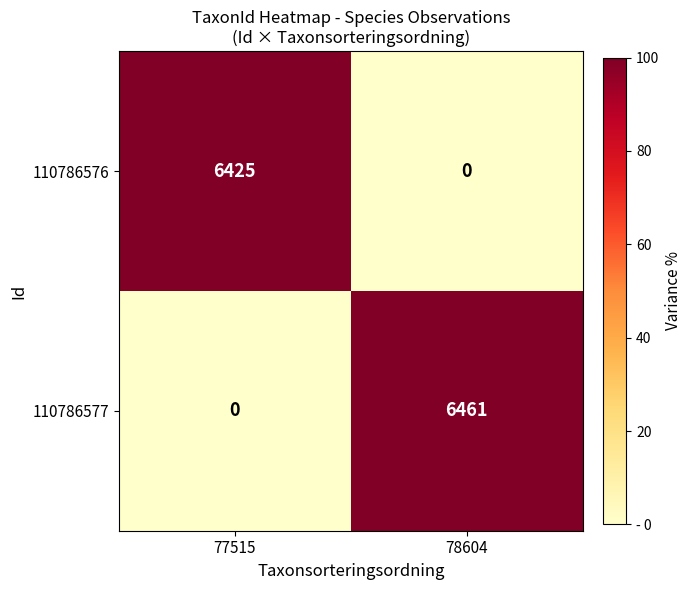

Rank the series by their average value, from lowest to highest.

110786576, 110786577